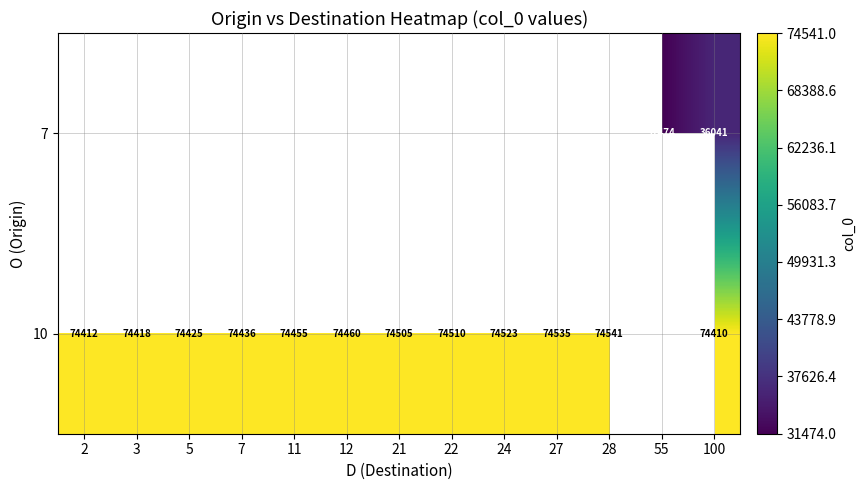

The 10 series shows 133186 at 27. True or false?

False